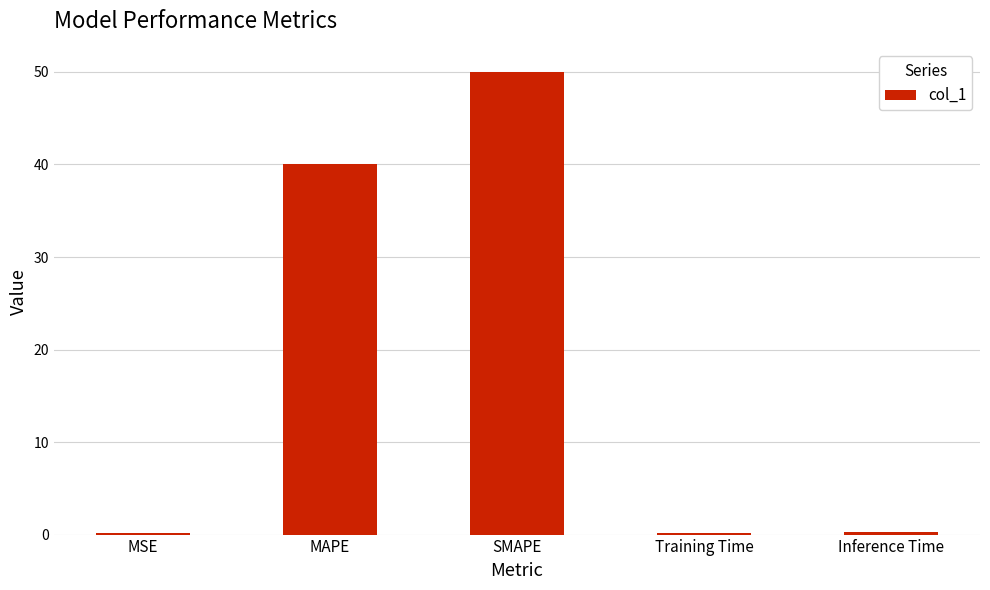

How many distinct data groups are displayed?

1